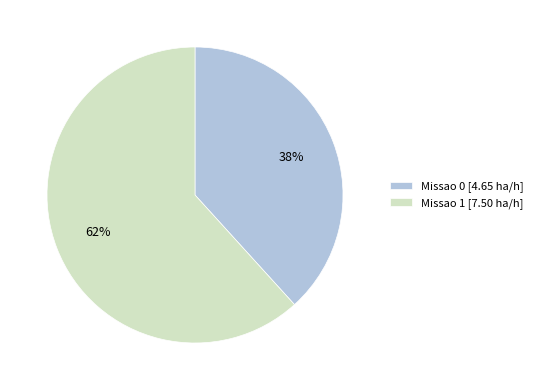

To the nearest percent, what portion does Missao 1 represent?

62%